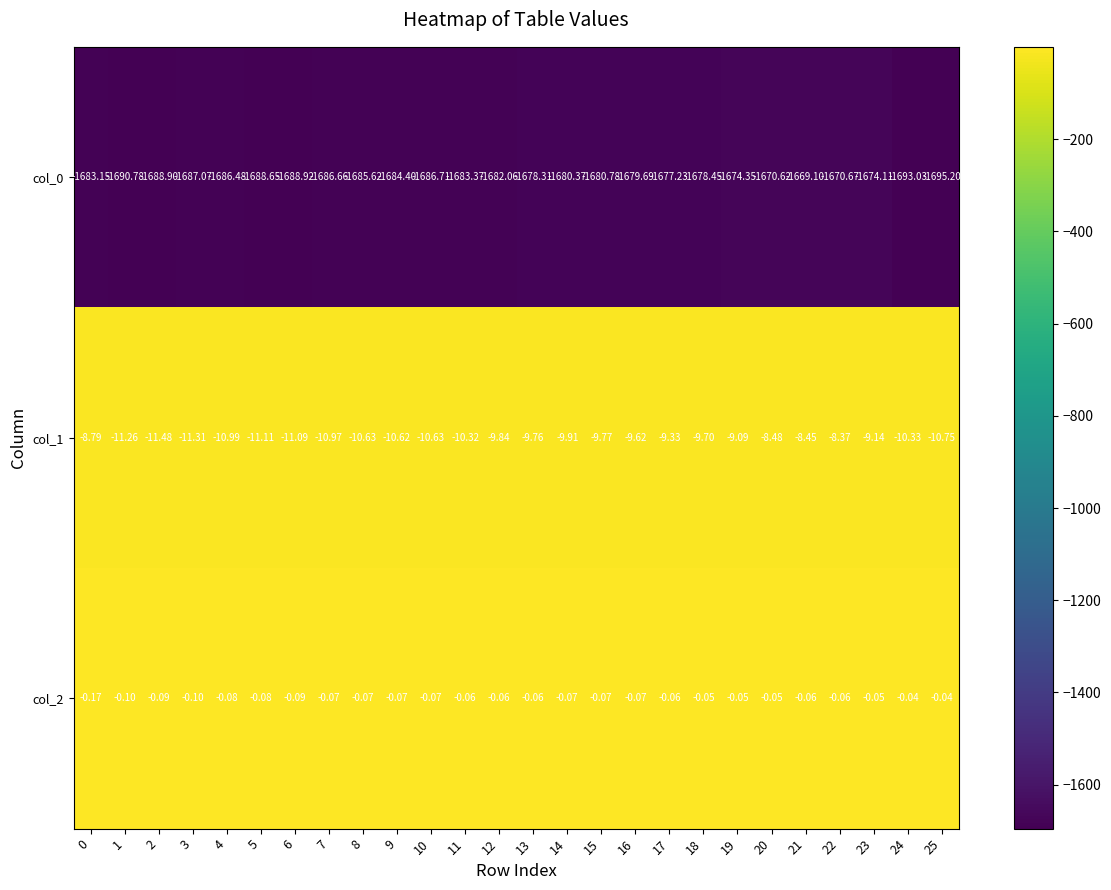

Is the value of col_1 at 25 greater than the value of col_0 at 6?

Yes